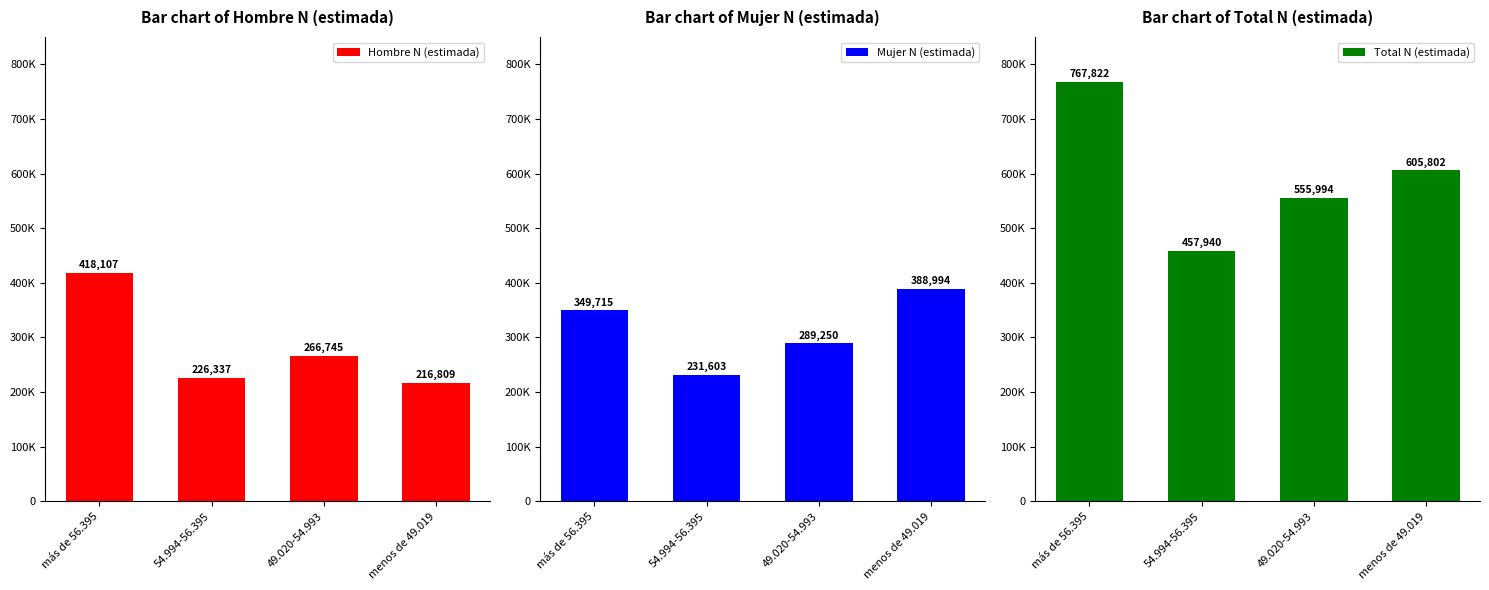

How many groups of bars are there?

4